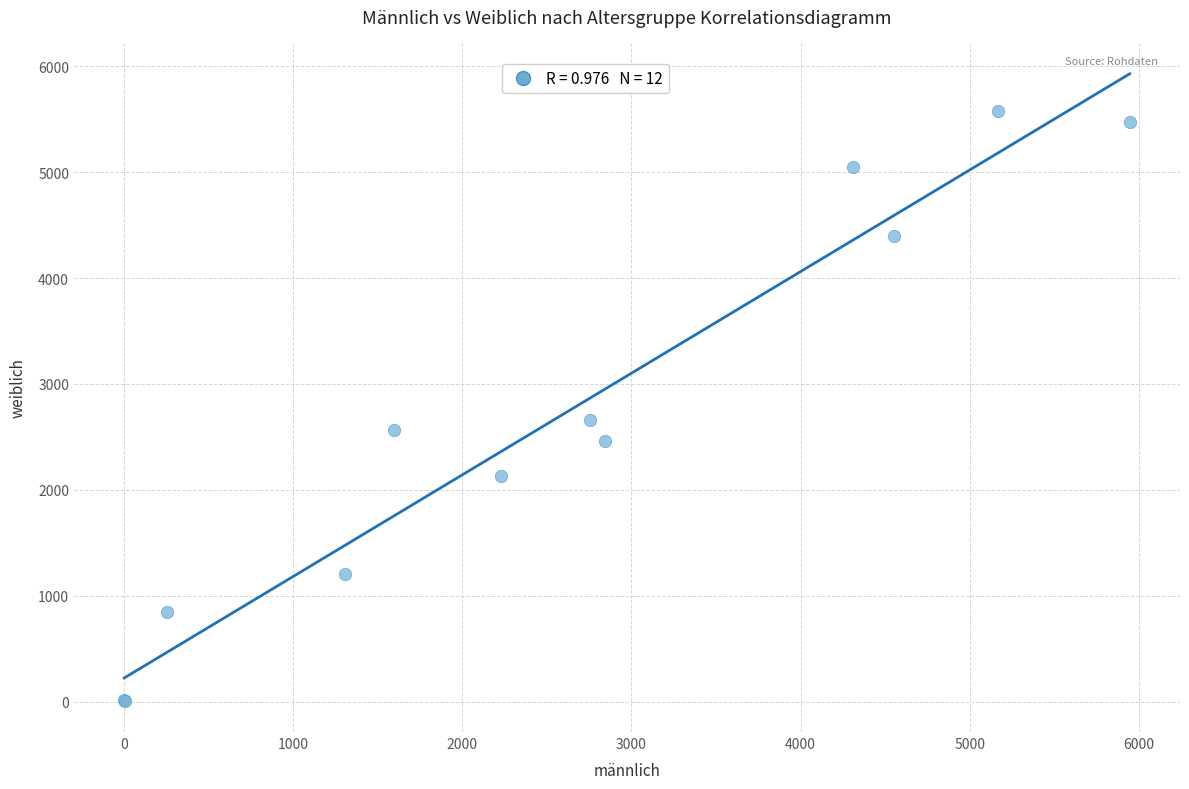

What Y value in the scatter plot is closest to 2792?

2655